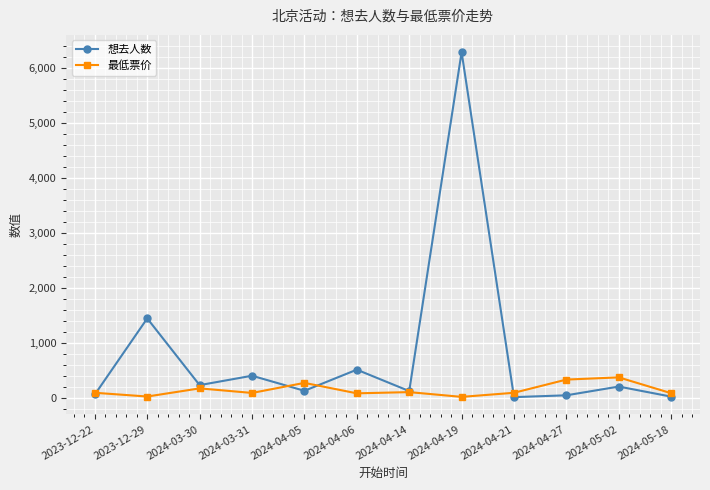

True or false: 最低票价 and 想去人数 intersect in this chart.

True